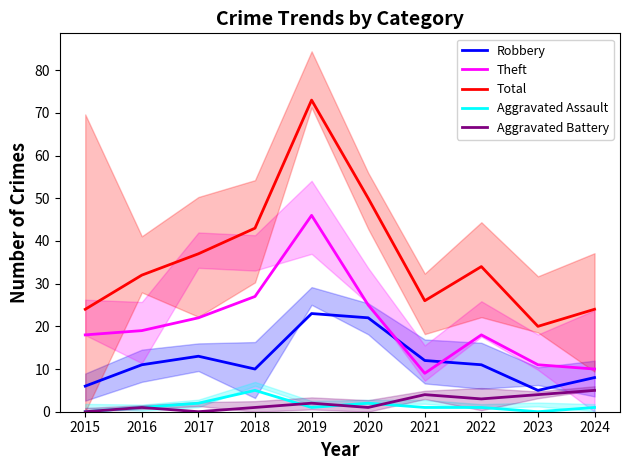

Reading left to right, what are all the values shown in this chart?

Robbery: 2015=6	2016=11	2017=13	2018=10	2019=23	2020=22	2021=12	2022=11	2023=5	2024=8
Theft: 2015=18	2016=19	2017=22	2018=27	2019=46	2020=25	2021=9	2022=18	2023=11	2024=10
Total: 2015=24	2016=32	2017=37	2018=43	2019=73	2020=50	2021=26	2022=34	2023=20	2024=24
Aggravated Assault: 2015=0	2016=1	2017=2	2018=5	2019=1	2020=2	2021=1	2022=1	2023=0	2024=1
Aggravated Battery: 2015=0	2016=1	2017=0	2018=1	2019=2	2020=1	2021=4	2022=3	2023=4	2024=5